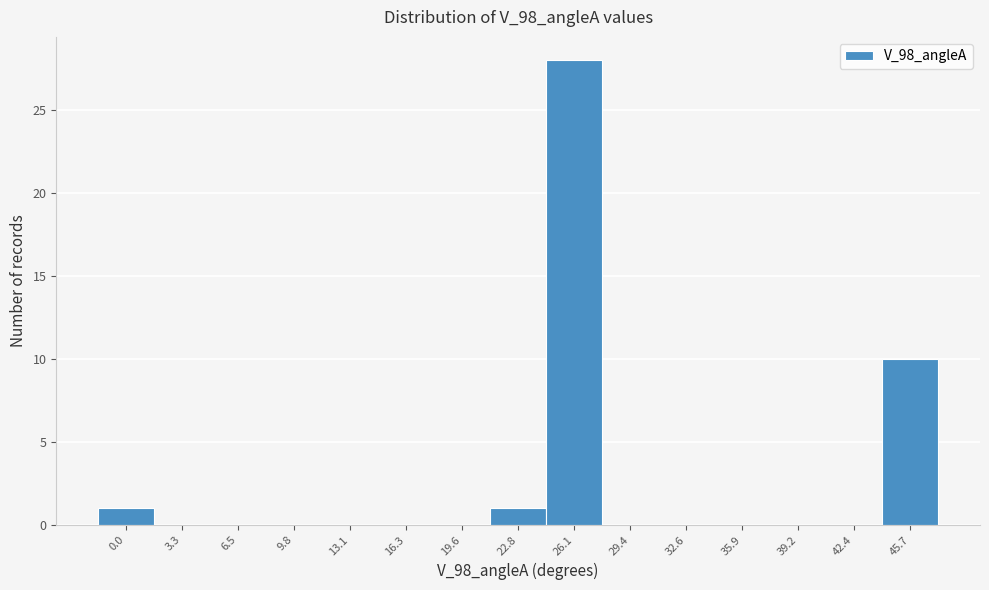

Reading right to left, transcribe all the data shown in this chart.

45.7=10	42.4=0	39.2=0	35.9=0	32.6=0	29.4=0	26.1=28	22.8=1	19.6=0	16.3=0	13.1=0	9.8=0	6.5=0	3.3=0	0.0=1